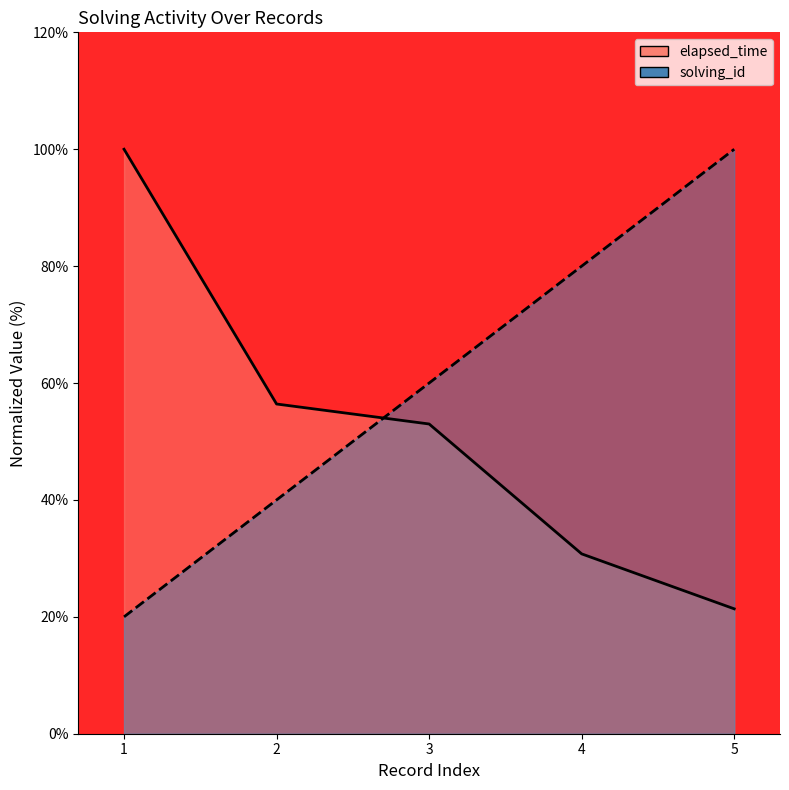

What is the value of the elapsed_time point at the 2nd from the left?

56.4